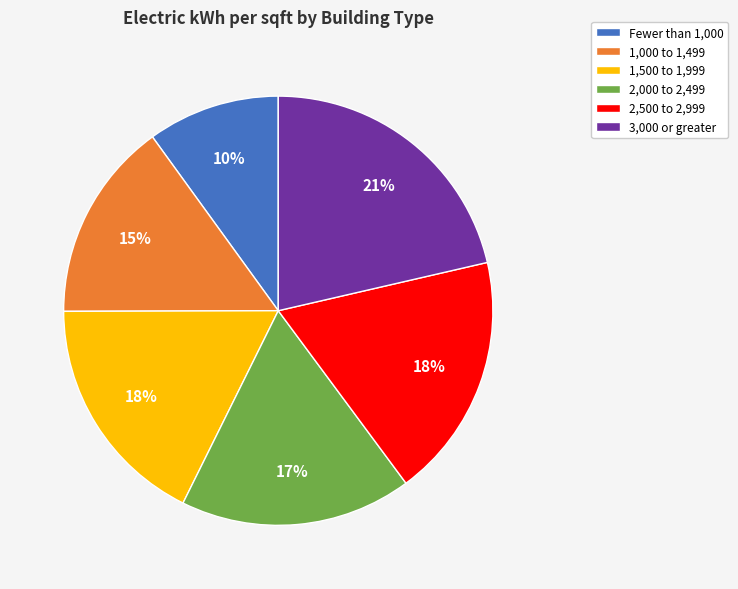

To the nearest percent, what portion does 3,000 or greater represent?

21%